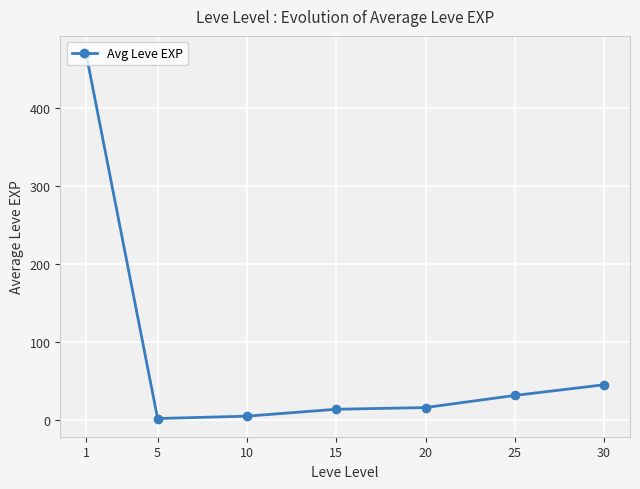

True or false: the data has more than 1 interior local peaks.

False